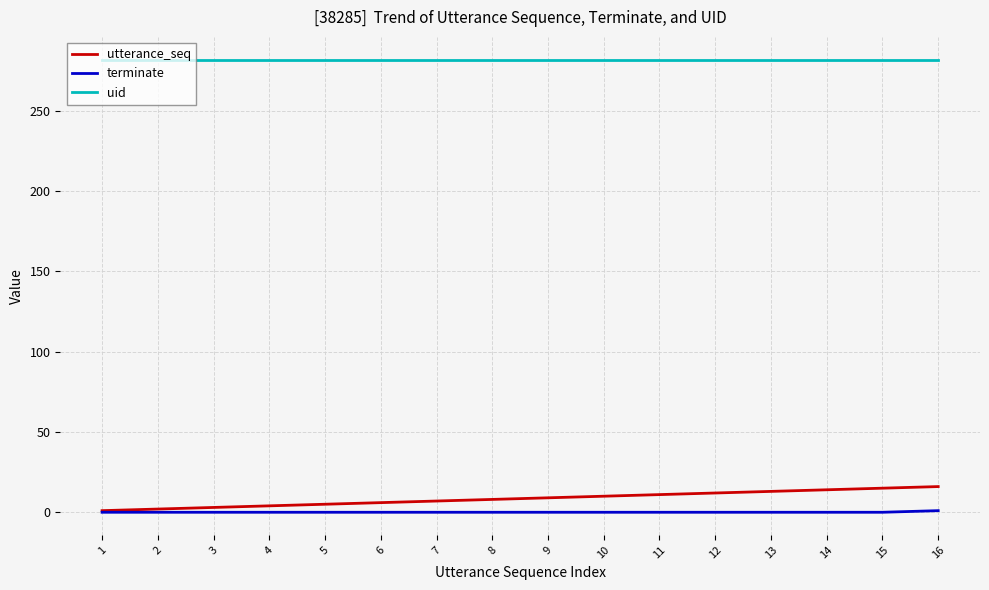

Rank the series at 16 from lowest to highest value.

terminate, utterance_seq, uid